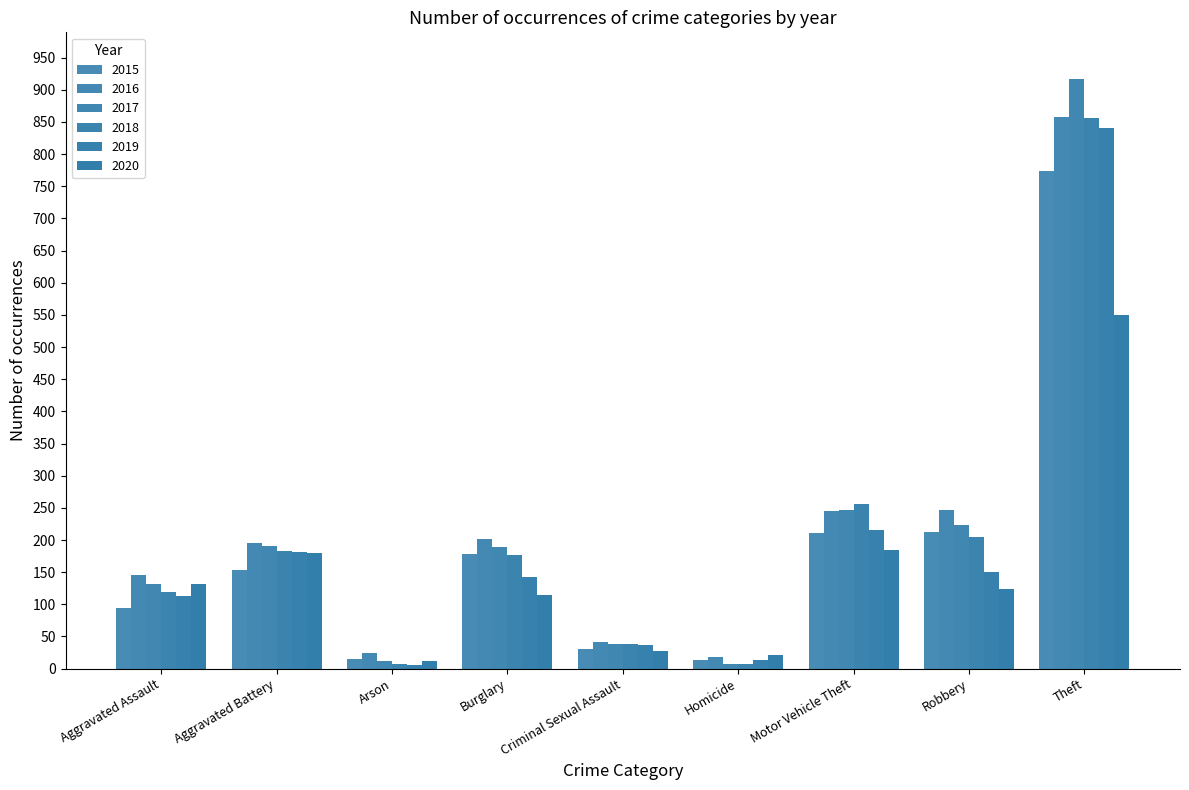

How many categories are shown in the chart?

9